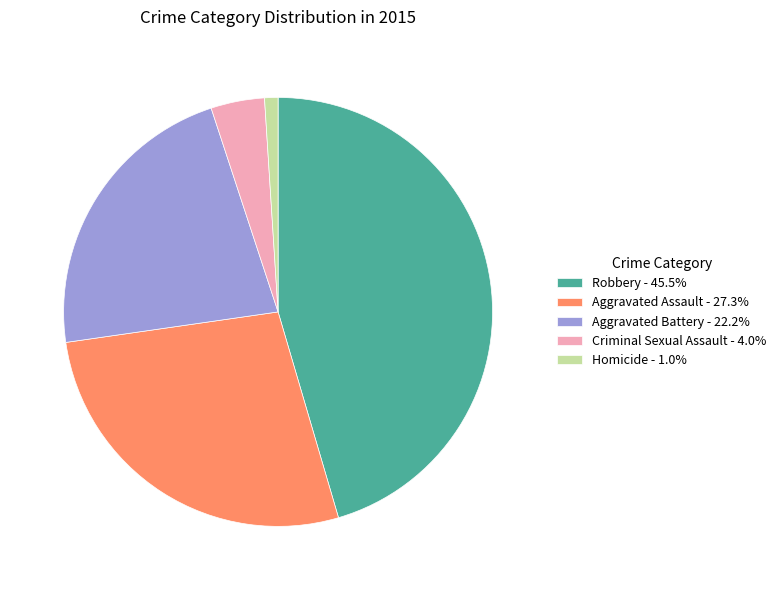

How many segments does this pie chart have?

5